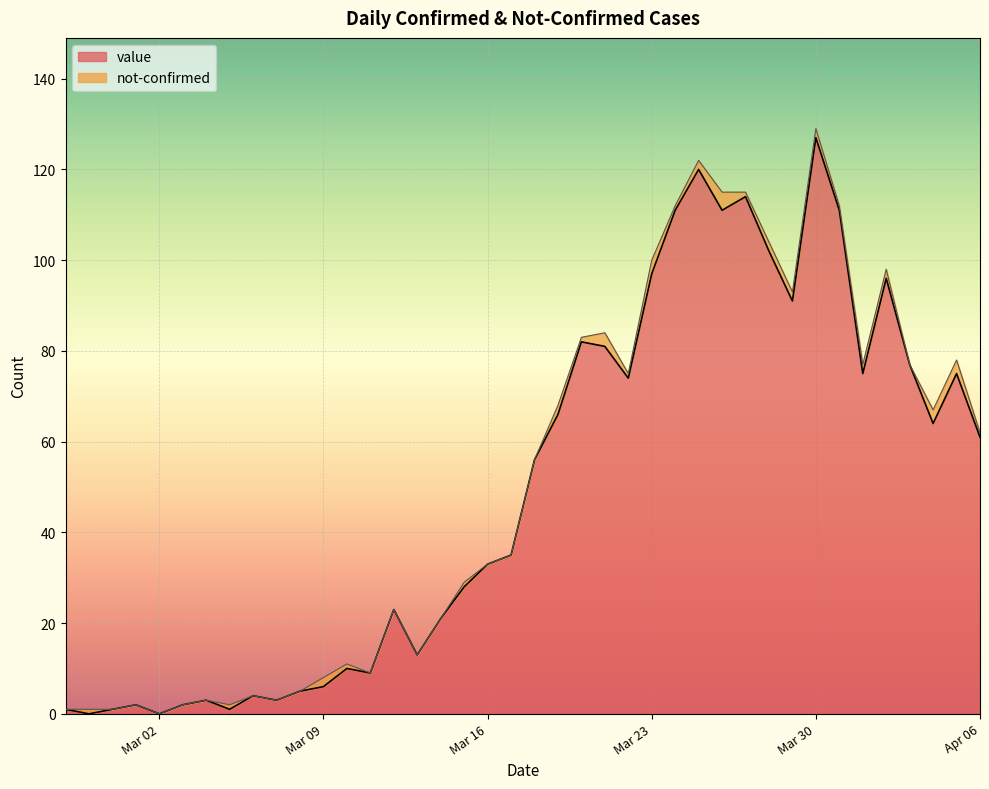

At which category is the sum across all series the highest?

Mar 30